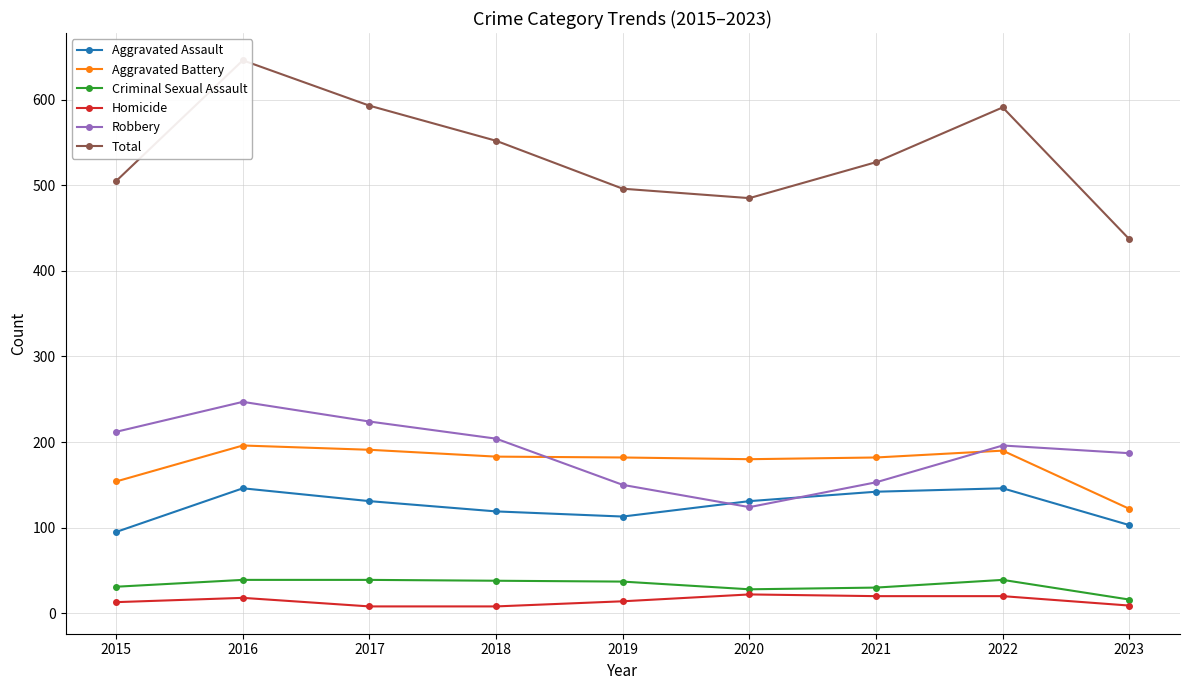

The Aggravated Battery series shows 61 at 2021. True or false?

False